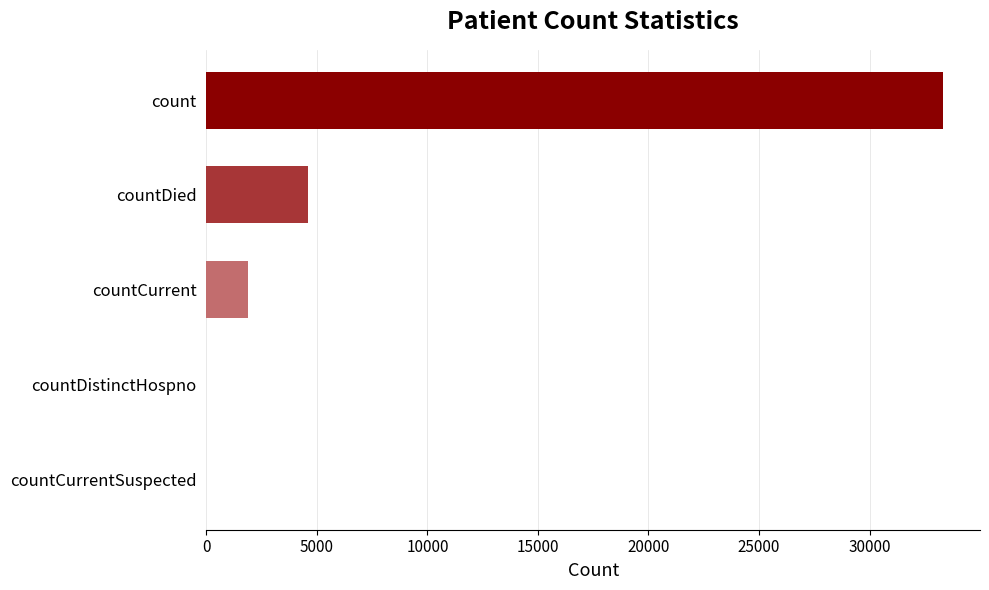

Is it true that the value at countCurrentSuspected is 0?

True